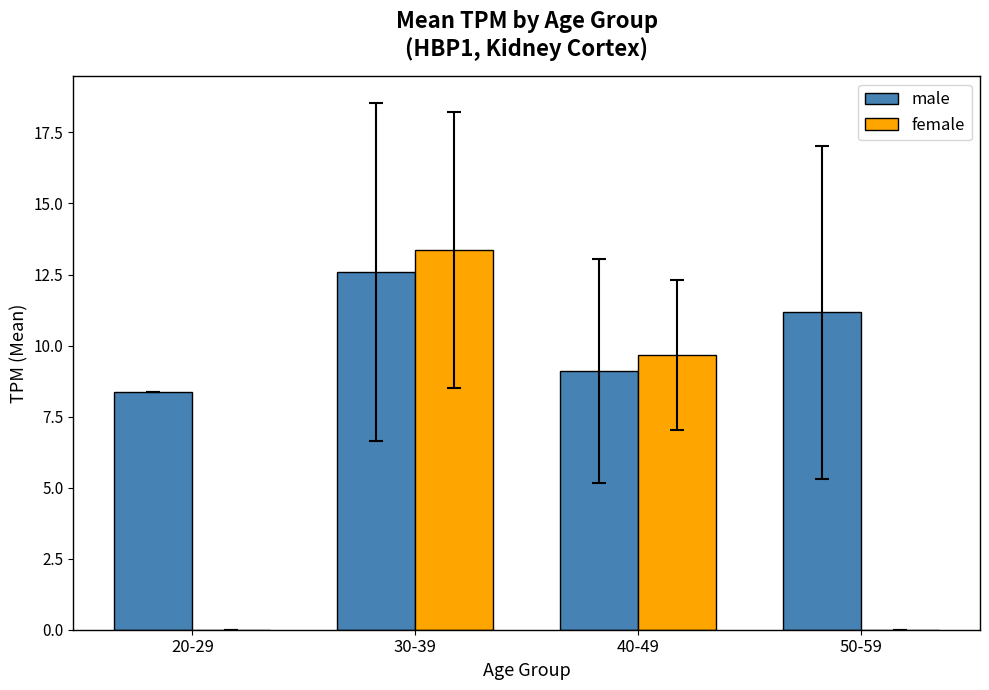

Reading left to right, transcribe all the data shown in this chart.

male: 20-29=8.4	30-39=12.6	40-49=9.1	50-59=11.2
female: 20-29=0.0	30-39=13.4	40-49=9.7	50-59=0.0